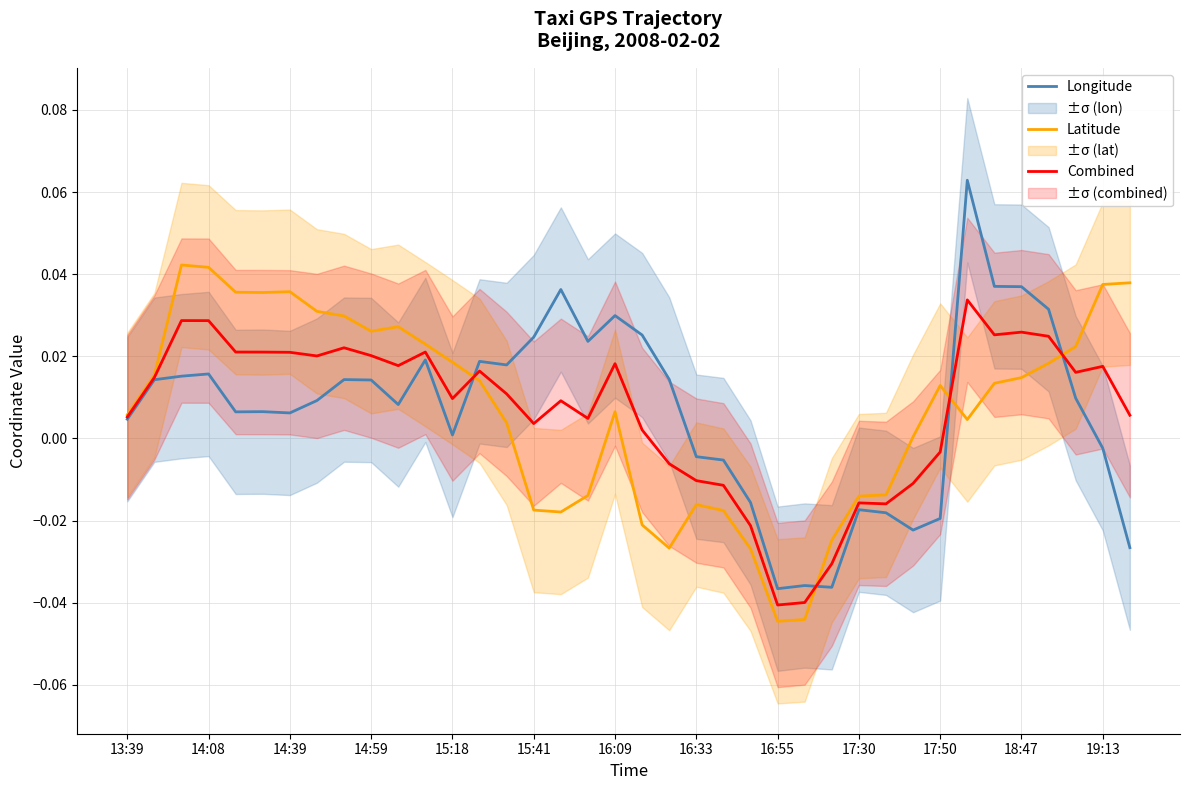

Which has a higher value, 20 or 17:30?

20